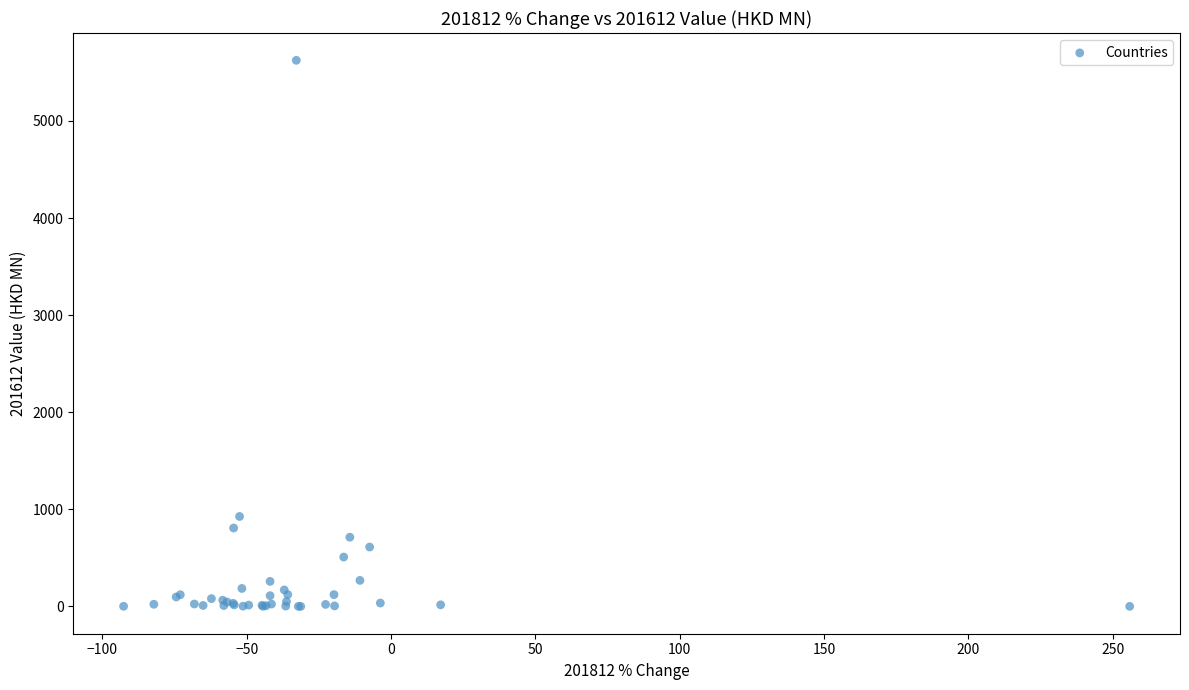

What Y value in the scatter plot is closest to 2812?

926.8